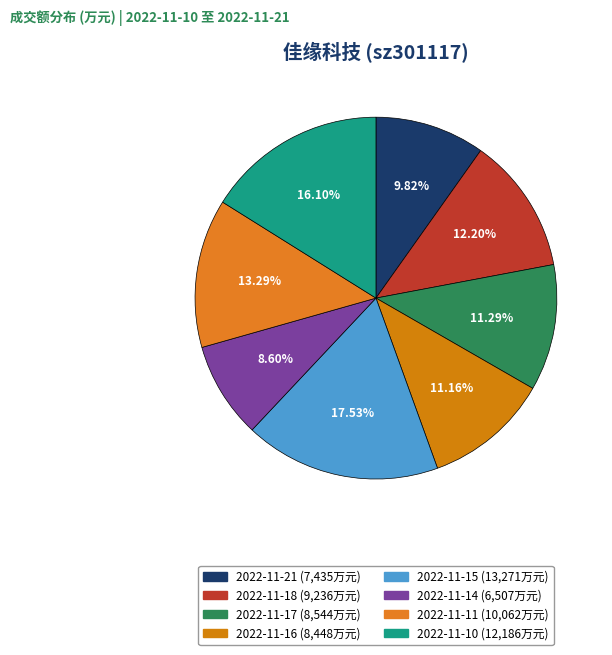

Which category has the smallest portion of the pie?

2022-11-14